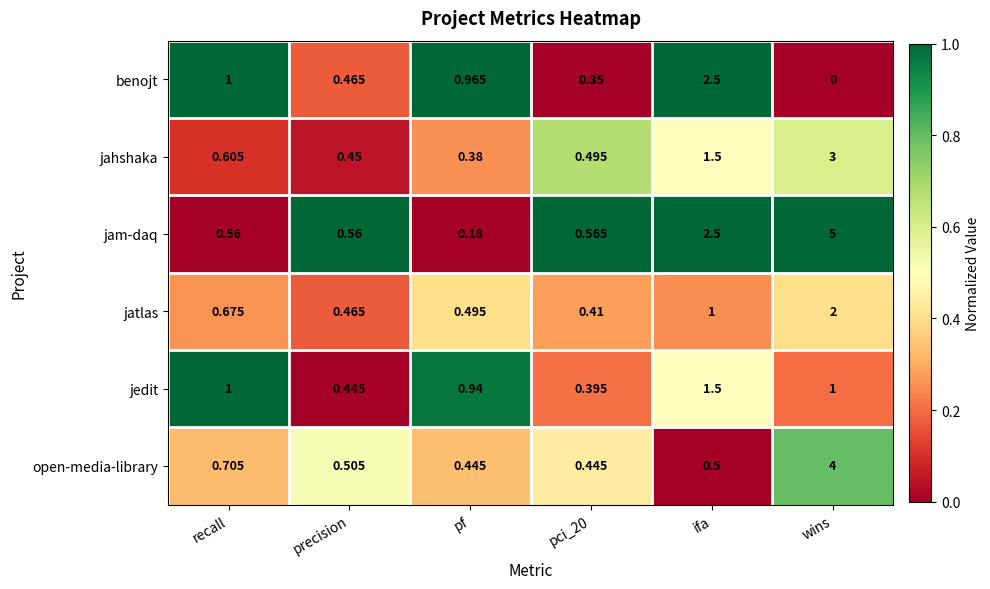

What is the difference between the highest and lowest values at pf?

0.8